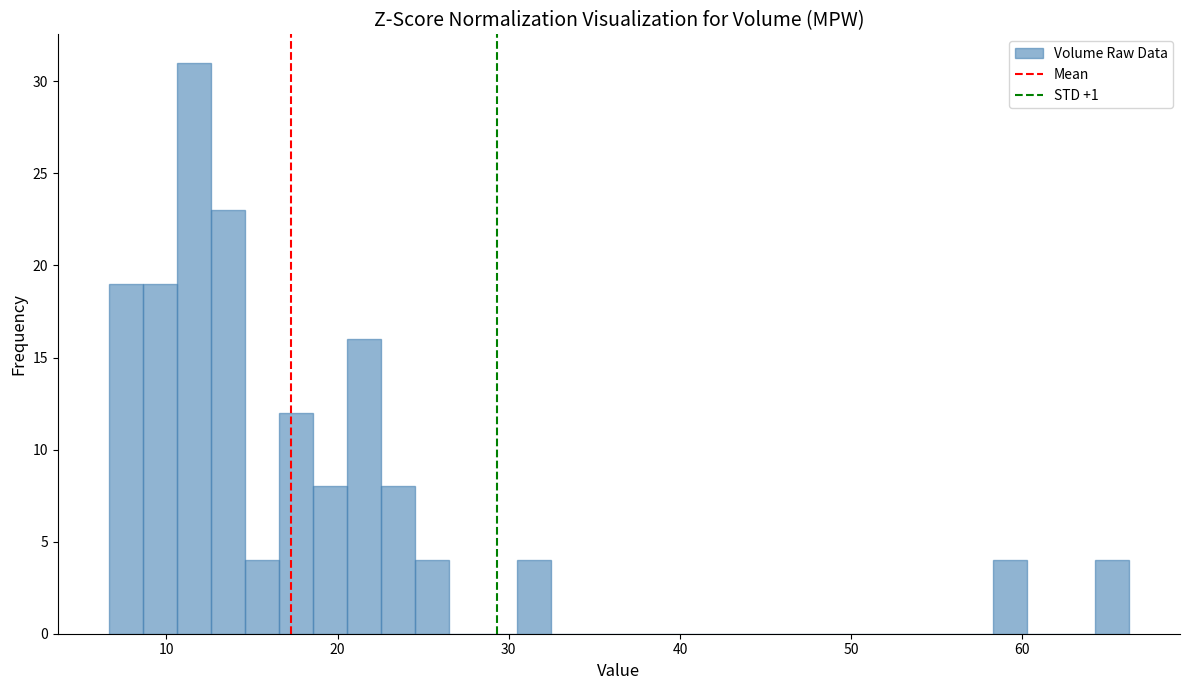

Read against the x-axis, roughly where is the centre of the tallest bar?

12